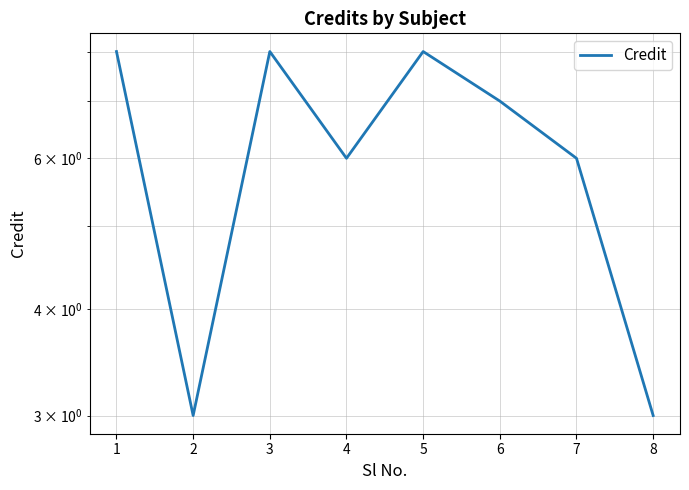

What is the approximate value at 2?

3